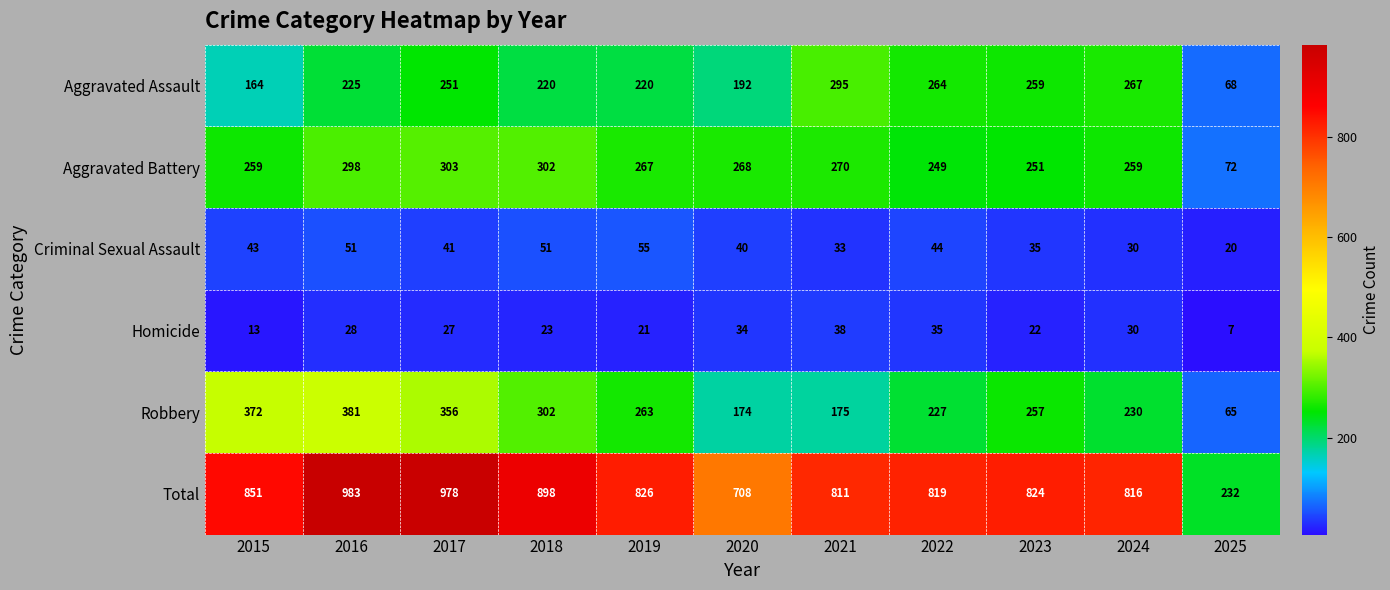

At which category is the sum across all series the highest?

2016